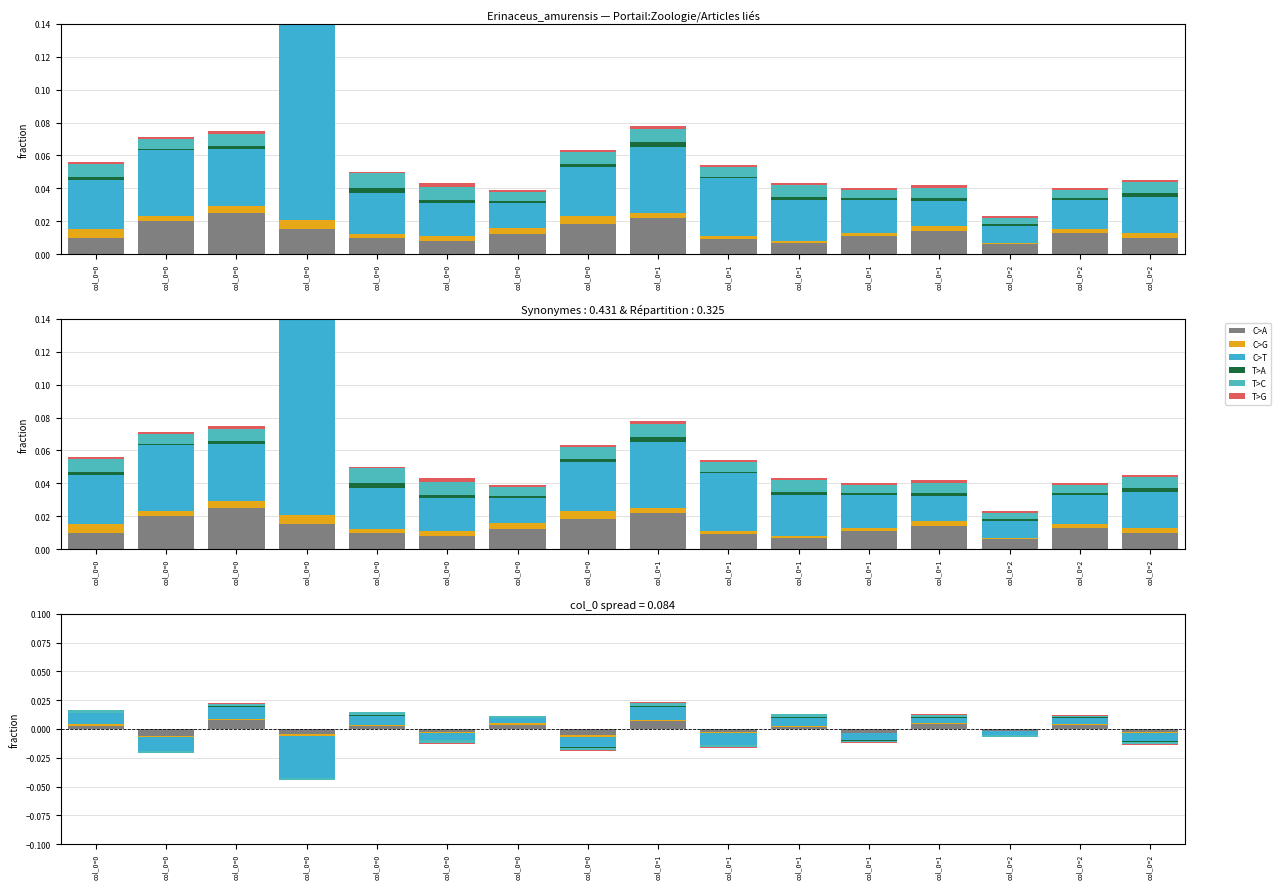

Which series has the largest range (max minus min)?

C>T